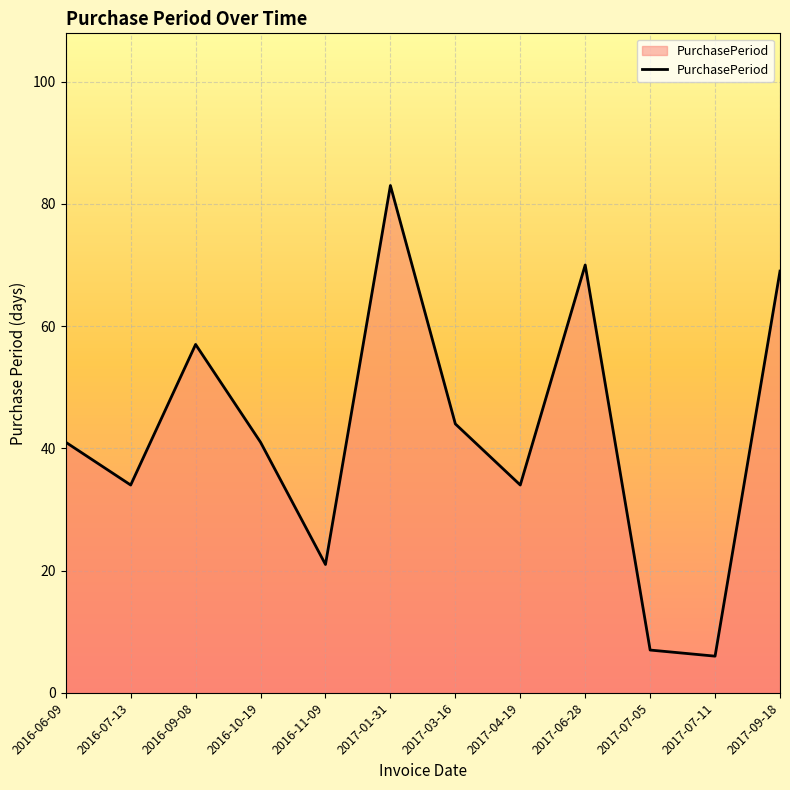

What is the ratio of the value at 2016-09-08 to the value at 2016-07-13?

1.7